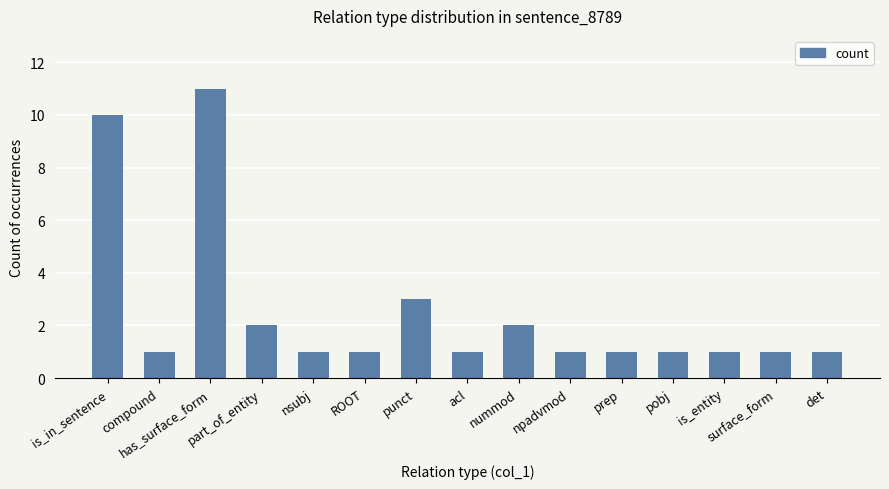

Reading left to right, extract all data points from this chart.

is_in_sentence=10	compound=1	has_surface_form=11	part_of_entity=2	nsubj=1	ROOT=1	punct=3	acl=1	nummod=2	npadvmod=1	prep=1	pobj=1	is_entity=1	surface_form=1	det=1